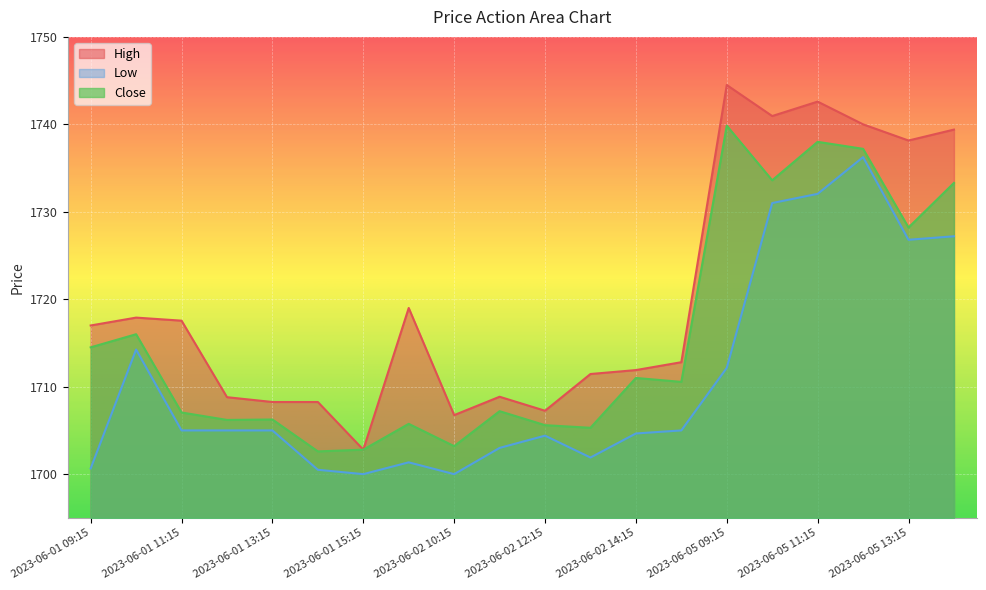

In Low, how many points are higher than both neighbors (excluding endpoints)?

4